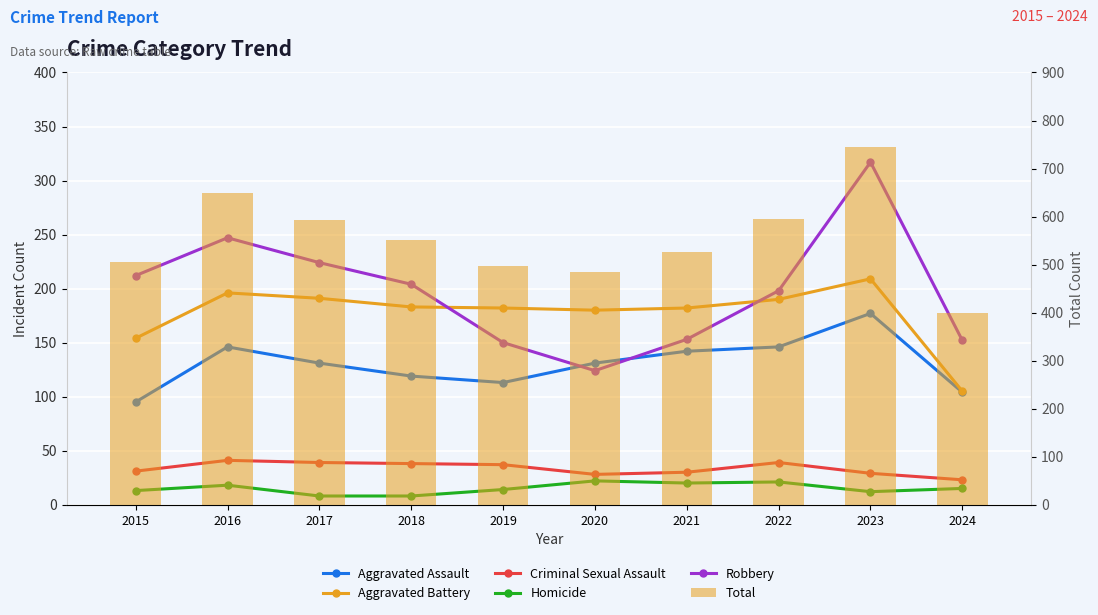

Which series has the widest spread of values?

Total